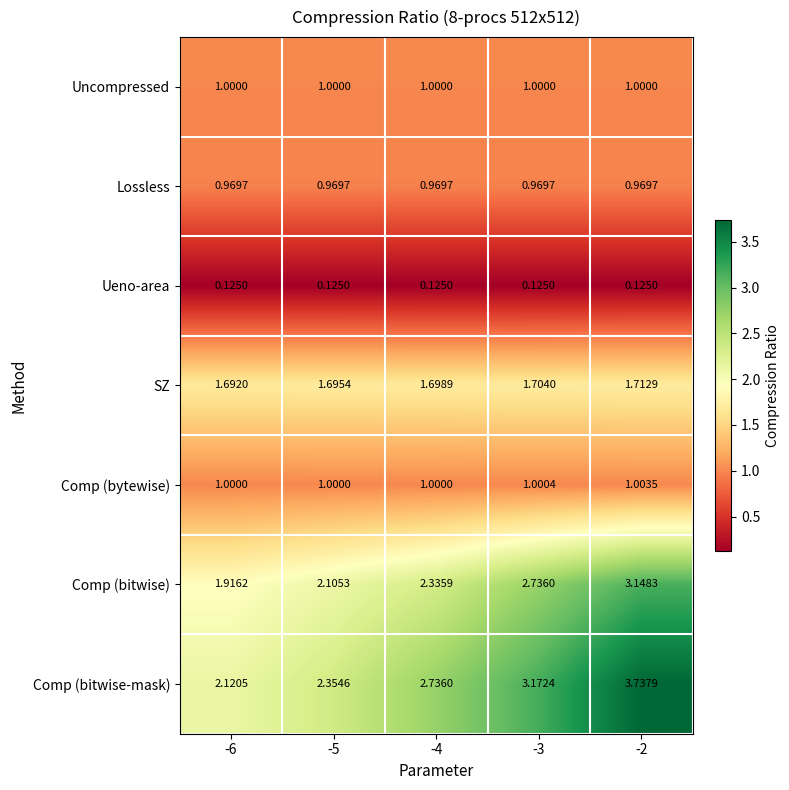

Rank the series at -2 from highest to lowest value.

Comp (bitwise-mask), Comp (bitwise), SZ, Comp (bytewise), Uncompressed, Lossless, Ueno-area